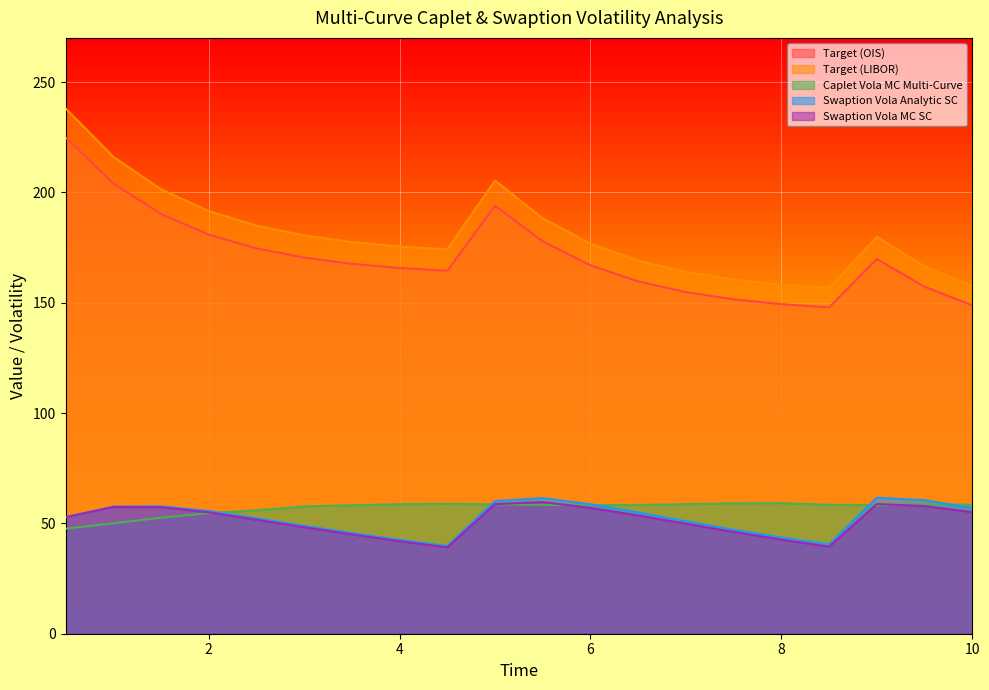

Reading right to left, transcribe all the data shown in this chart.

Target (OIS): 148.8	157.2	169.8	147.9	149.3	151.5	154.8	159.7	166.9	177.8	193.9	164.5	165.7	167.6	170.4	174.6	180.9	190.2	204.1	224.9
Target (LIBOR): 157.6	166.5	179.8	156.6	158.1	160.4	163.9	169.1	176.8	188.2	205.3	174.2	175.5	177.5	180.5	184.9	191.5	201.4	216.1	238.1
Caplet Vola MC Multi-Curve: 58.5	58.6	58.2	58.4	59.2	59.1	58.7	58.3	58.3	58.4	58.6	58.8	58.7	58.2	57.7	55.9	54.6	52.6	50.0	47.6
Swaption Vola Analytic SC: 56.9	60.5	61.6	40.5	43.6	47.1	50.9	54.9	58.7	61.4	60.1	39.8	42.5	45.6	48.9	52.3	55.6	57.8	57.6	52.8
Swaption Vola MC SC: 55.1	57.9	58.8	39.4	42.6	46.1	49.8	53.6	57.0	59.7	58.7	39.1	41.9	45.0	48.3	51.7	55.0	57.3	57.4	52.8